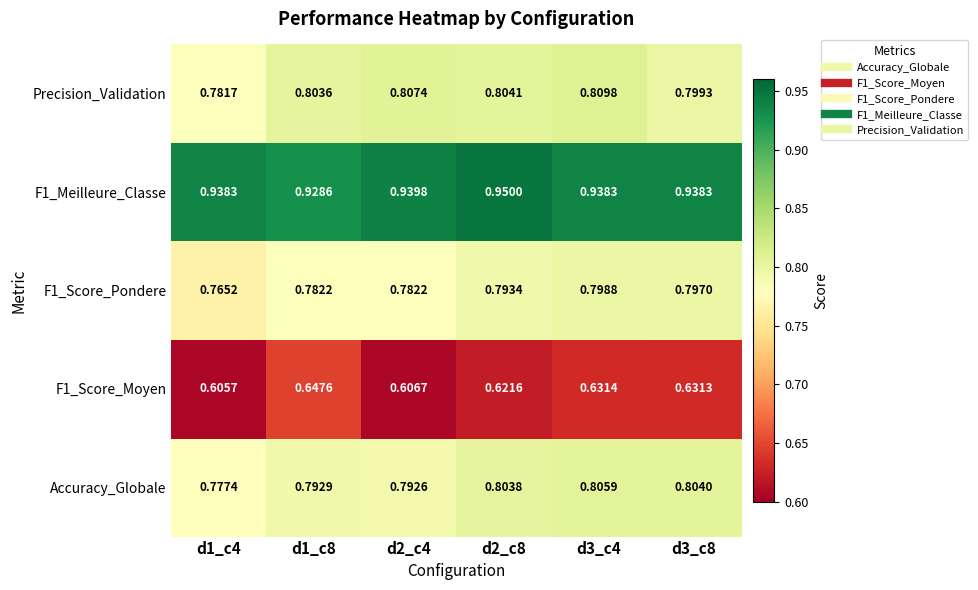

Which series changed the most between d1_c4 and d2_c4?

Precision_Validation